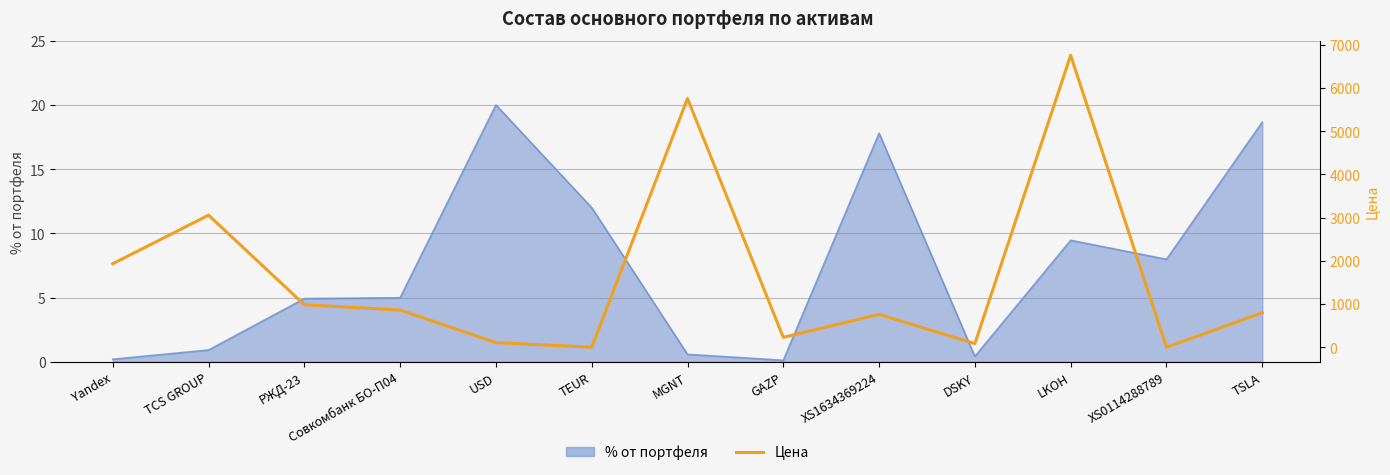

At which label is the value closest to 3376?

TCS GROUP